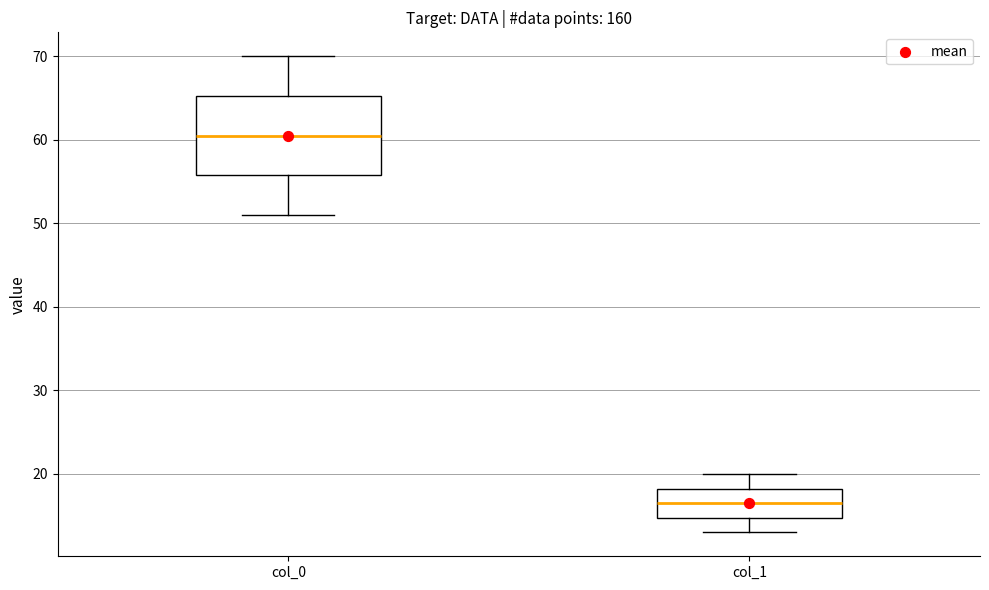

Comparing the boxes themselves (not the whiskers), which one is the tallest?

col_0